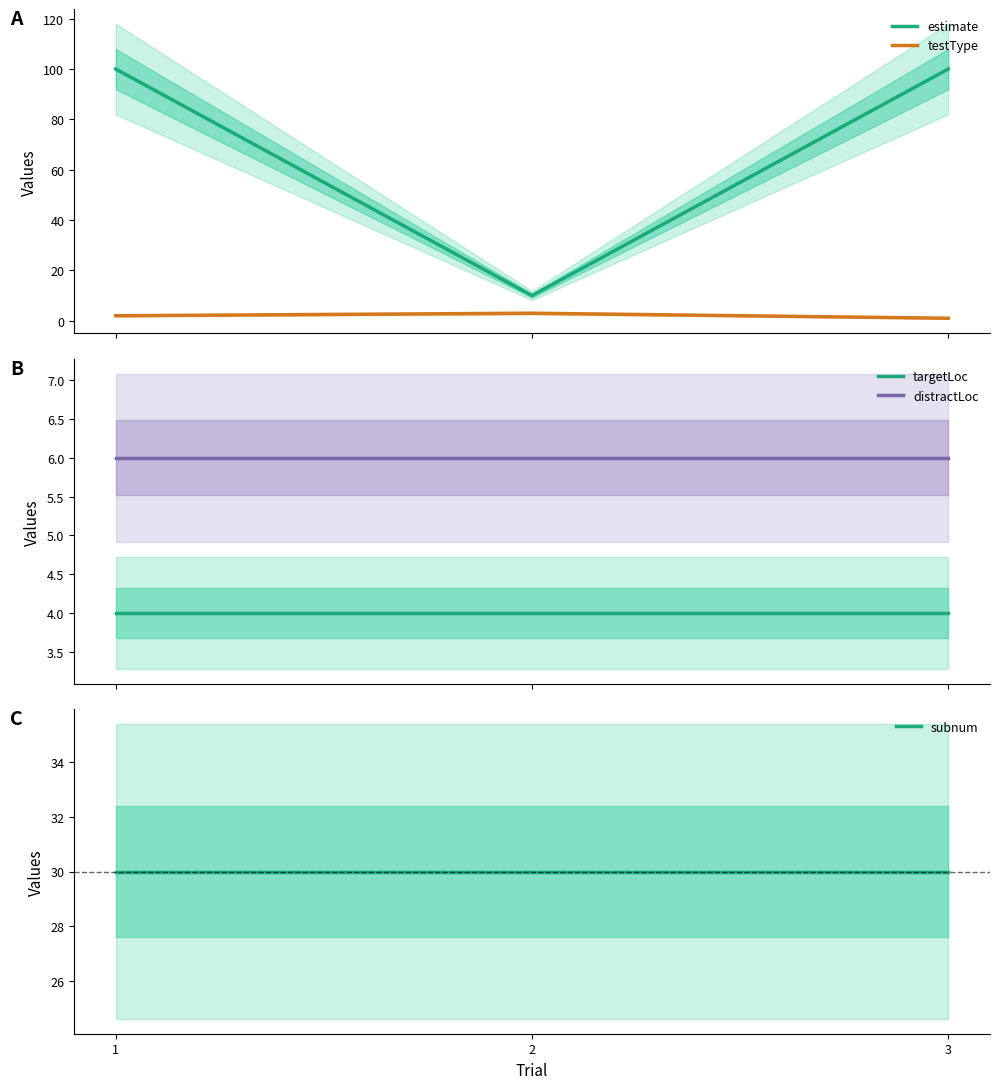

Which category has the lowest value in the estimate series?

2